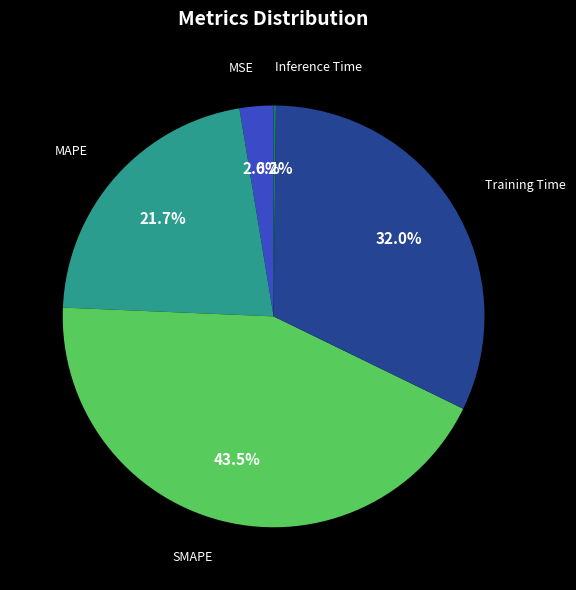

Is there any slice that represents more than half of the pie?

No